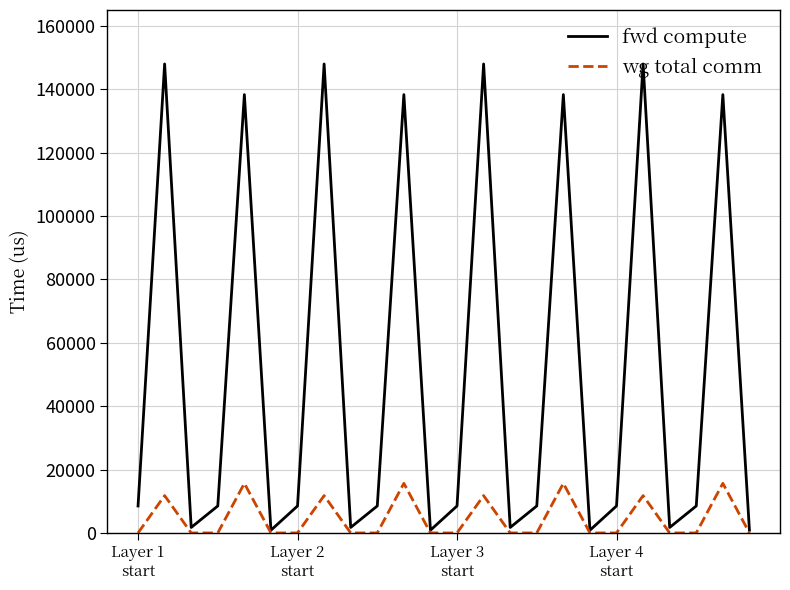

Which series has the largest total across all categories?

fwd compute